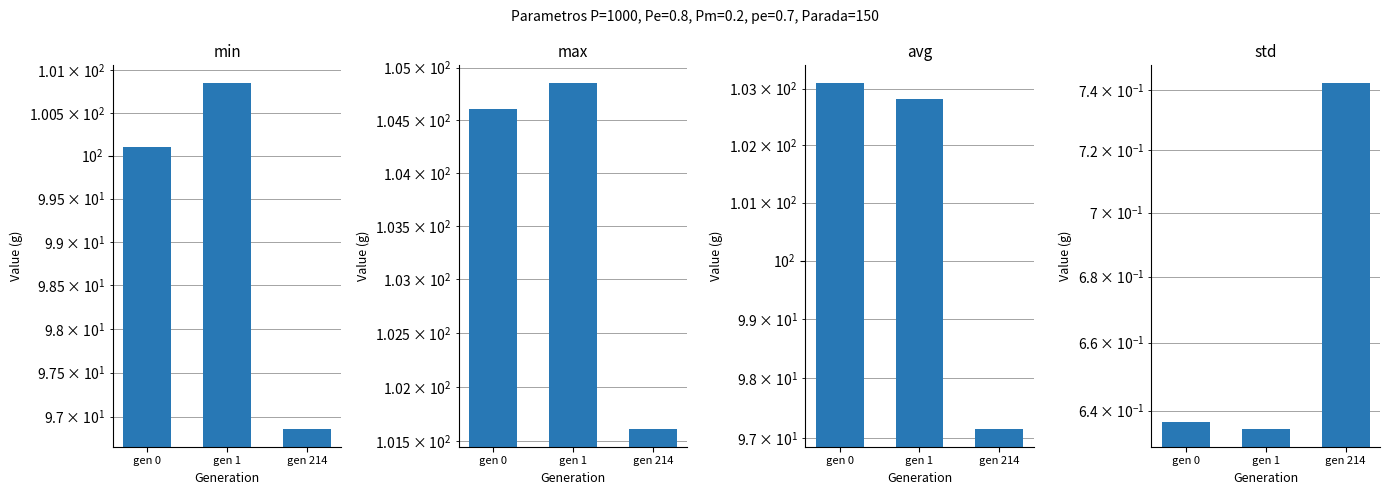

What value does the min series have at gen 1?

100.9